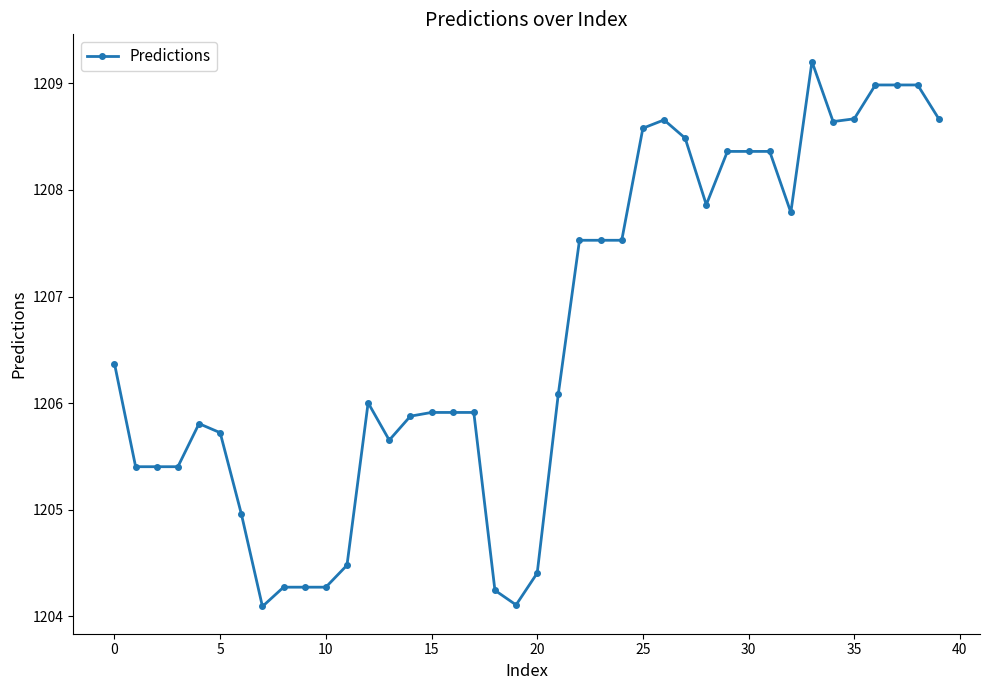

What is the value of the 3rd point from the left?

1205.4